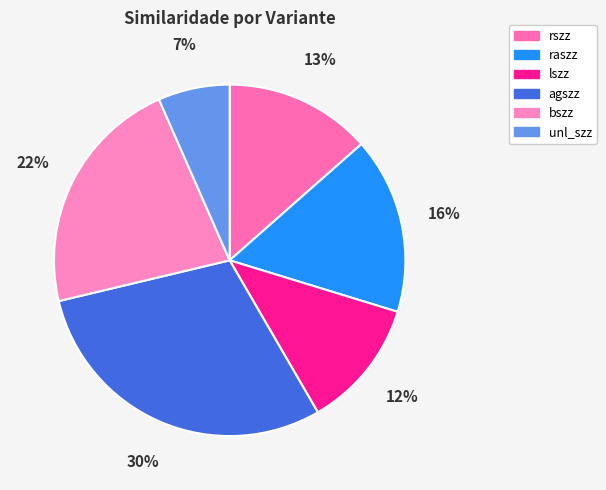

Does raszz account for over 50% of the chart?

No